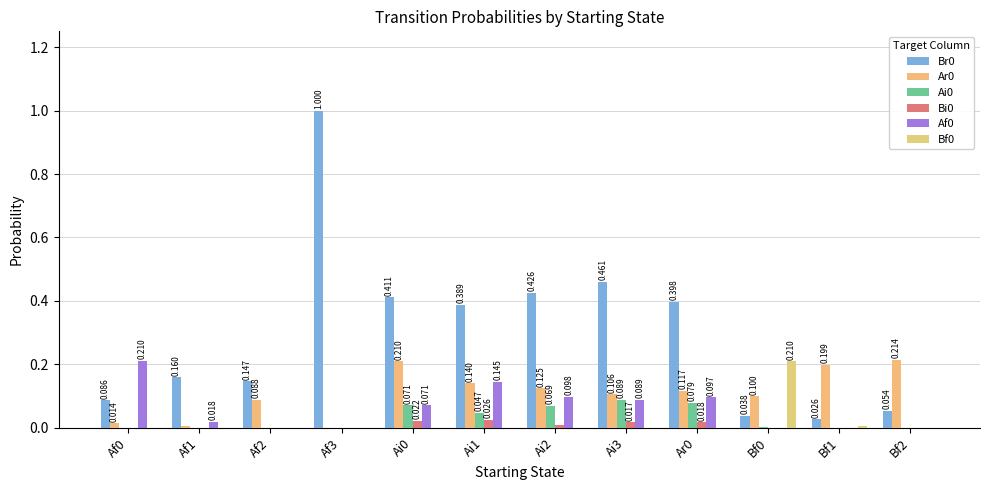

What is the difference between the maximum and minimum values in the Br0 series?

1.0